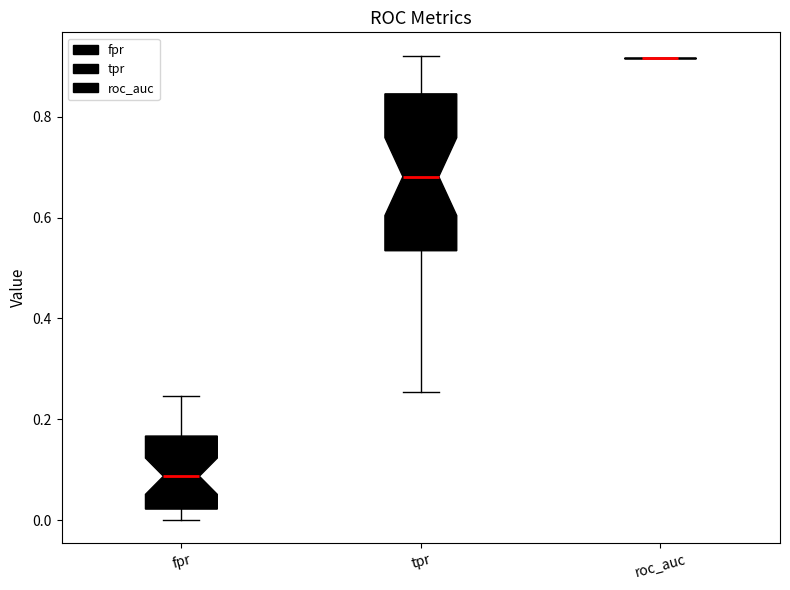

Reading left to right, read every box against the y-axis: the position of its median line, the range the box covers, and the ends of its whiskers. The values are not printed on the chart, so give them approximately, as read against the axis.

fpr: median 0.08, box 0.02 to 0.16, whiskers 0.00 to 0.24
tpr: median 0.68, box 0.54 to 0.84, whiskers 0.26 to 0.92
roc_auc: box collapsed to a line at 0.92, whiskers 0.92 to 0.92